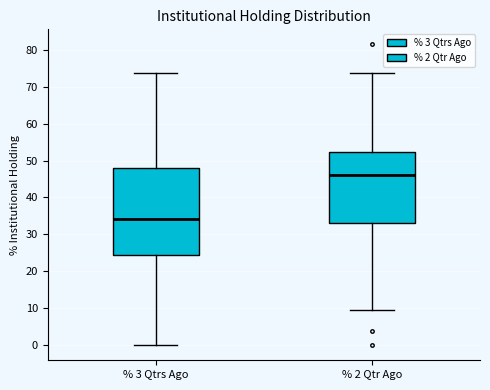

Where does the upper whisker of the box for % 2 Qtr Ago end on the y-axis? The values are not printed on the chart, so give them approximately, as read against the axis.

74